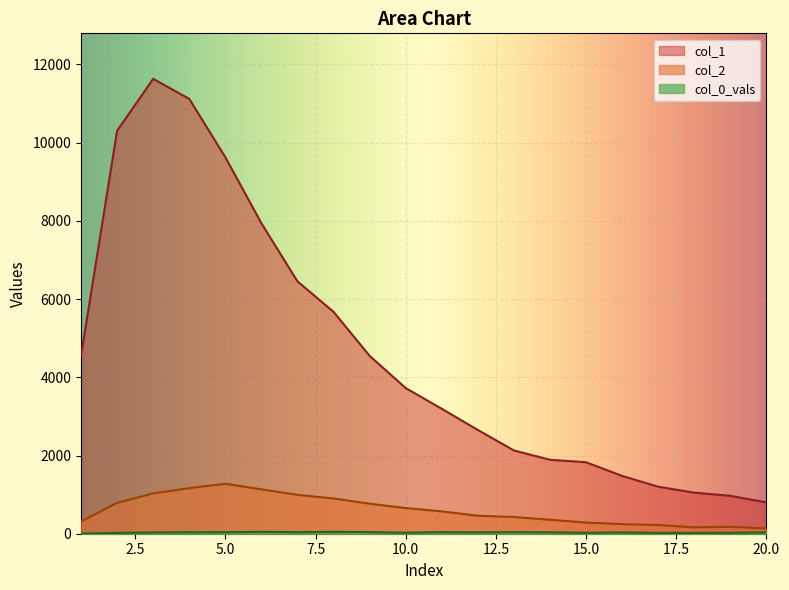

What is the total value across all series at 15.0?

2137